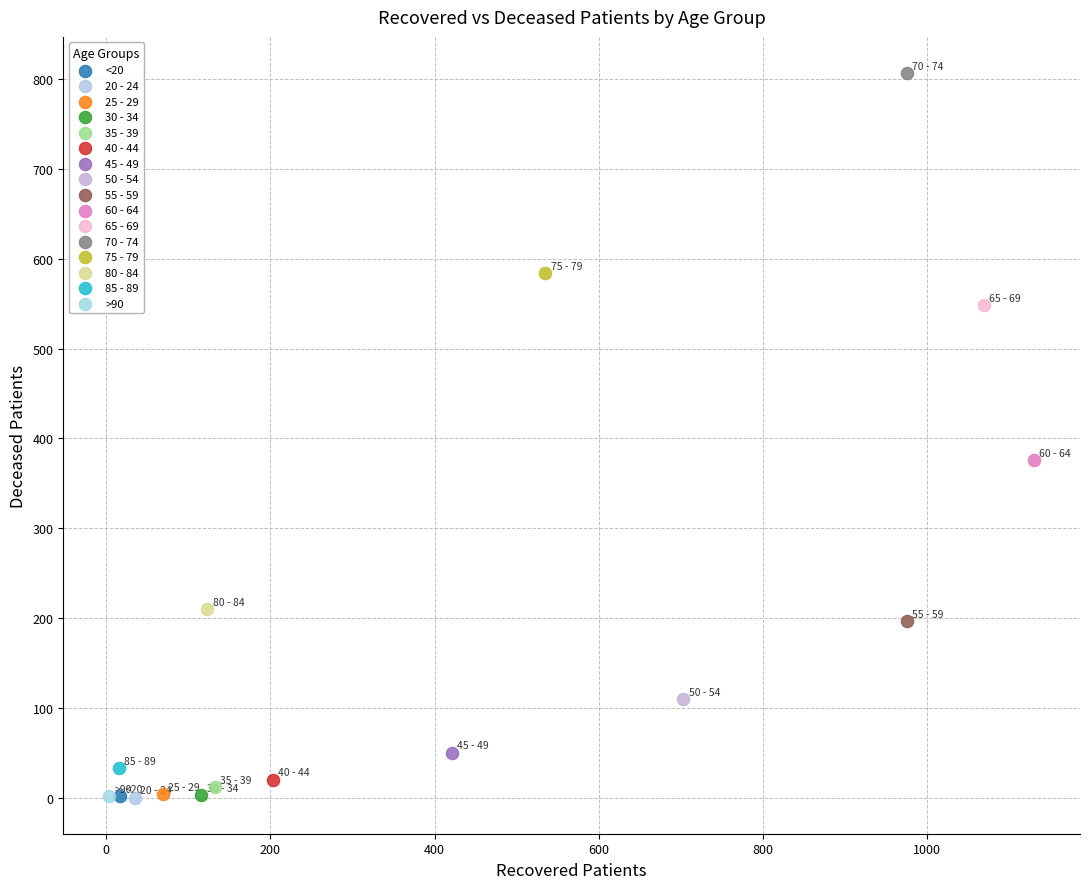

What are all the series names shown in the legend?

<20, 20 - 24, 25 - 29, 30 - 34, 35 - 39, 40 - 44, 45 - 49, 50 - 54, 55 - 59, 60 - 64, 65 - 69, 70 - 74, 75 - 79, 80 - 84, 85 - 89, >90